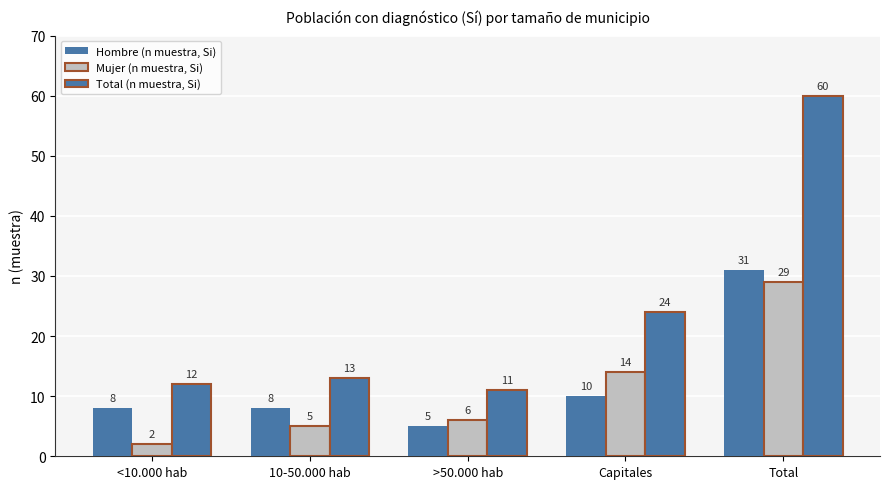

Are the bars grouped side by side (vs. stacked)?

Yes